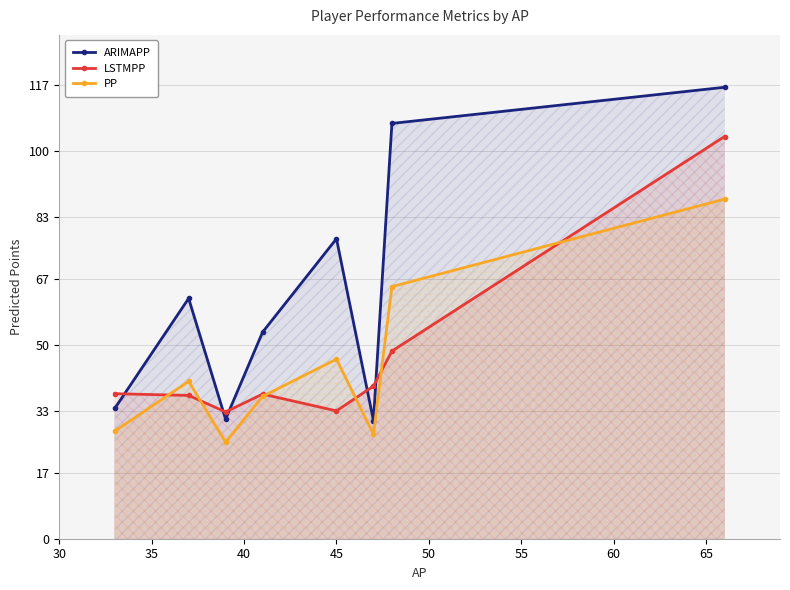

Which series has the widest spread of values?

ARIMAPP